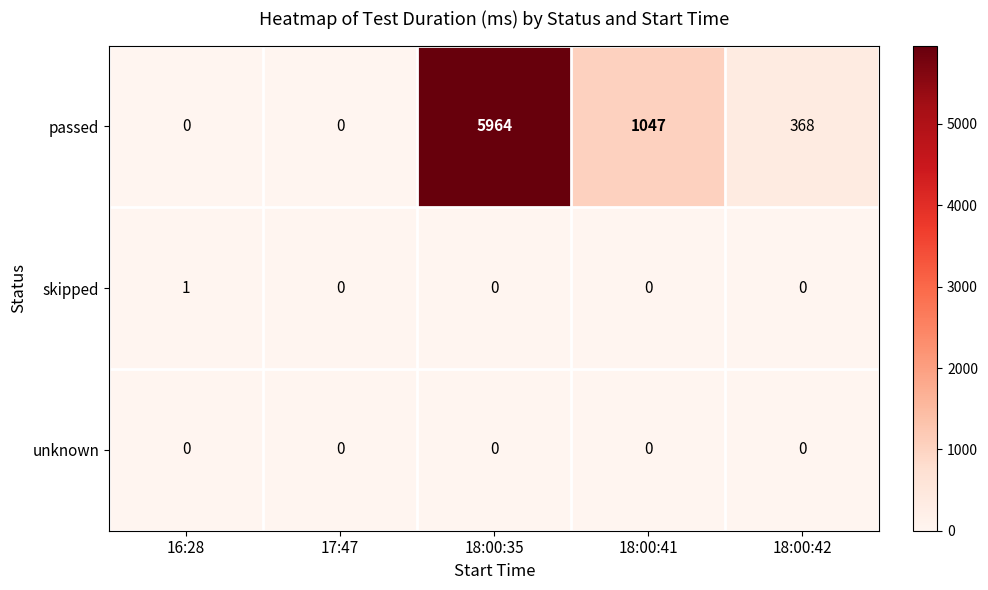

Reading left to right, extract all data points from this chart.

passed: 16:28=0	17:47=0	18:00:35=5964	18:00:41=1047	18:00:42=368
skipped: 16:28=1	17:47=0	18:00:35=0	18:00:41=0	18:00:42=0
unknown: 16:28=0	17:47=0	18:00:35=0	18:00:41=0	18:00:42=0